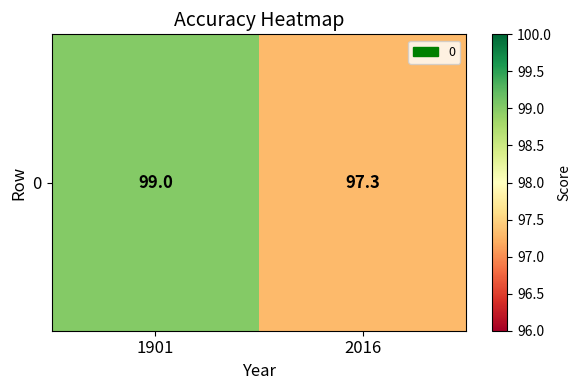

What is the difference between the values at 1901 and 2016?

1.7